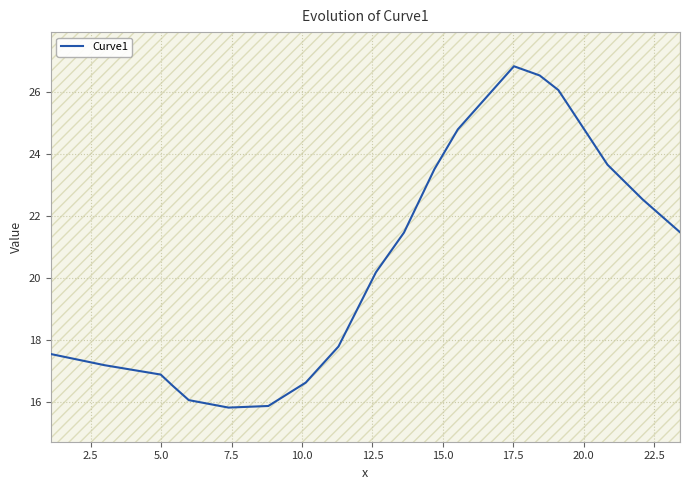

Reading right to left, extract all data points from this chart.

21.5	22.5	23.7	26.1	26.5	26.8	24.8	23.5	21.5	20.2	17.8	17.2	16.6	15.9	15.8	16.1	16.5	16.9	17.2	17.5